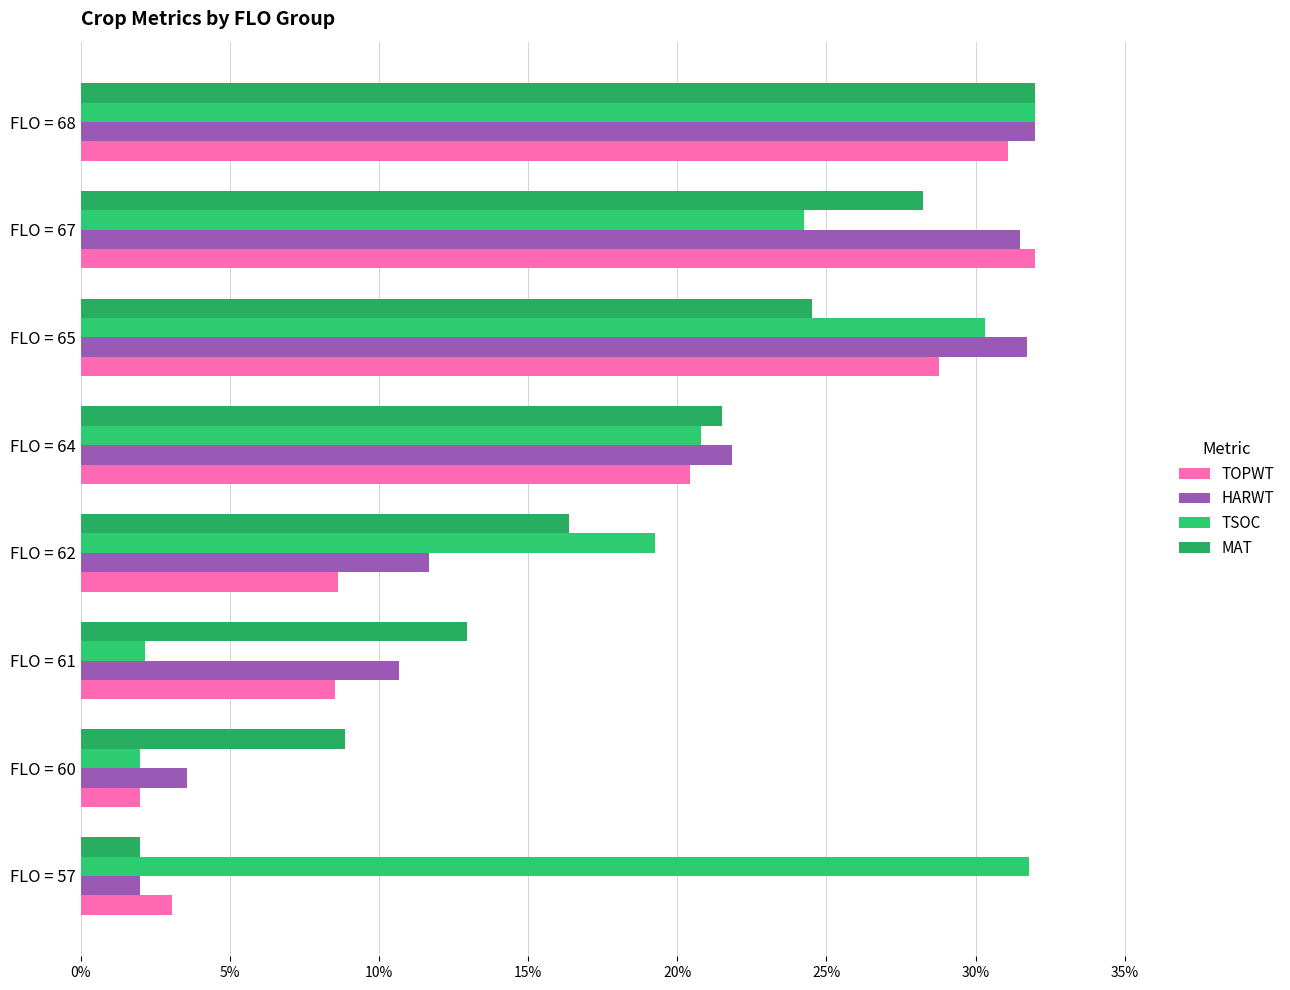

How many categories are shown in the chart?

8